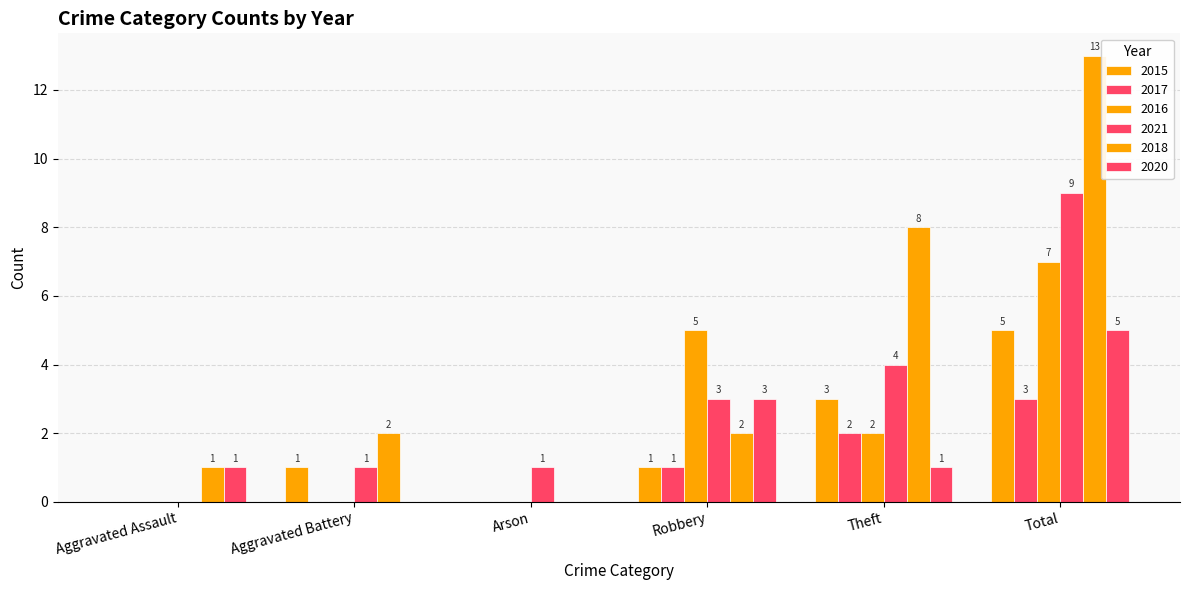

What is the label of the 3rd bar from the left?

Arson